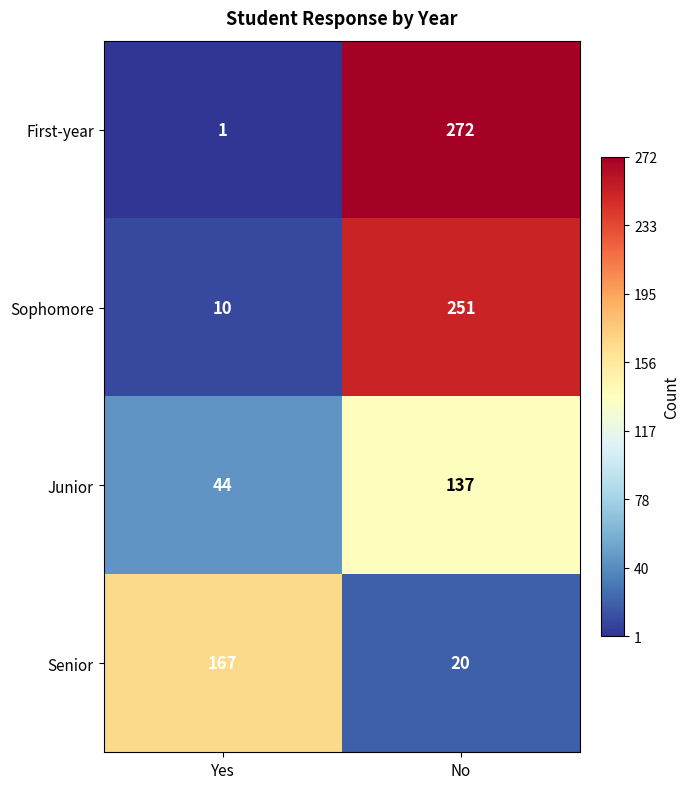

True or false: First-year has a value of 455 at No.

False